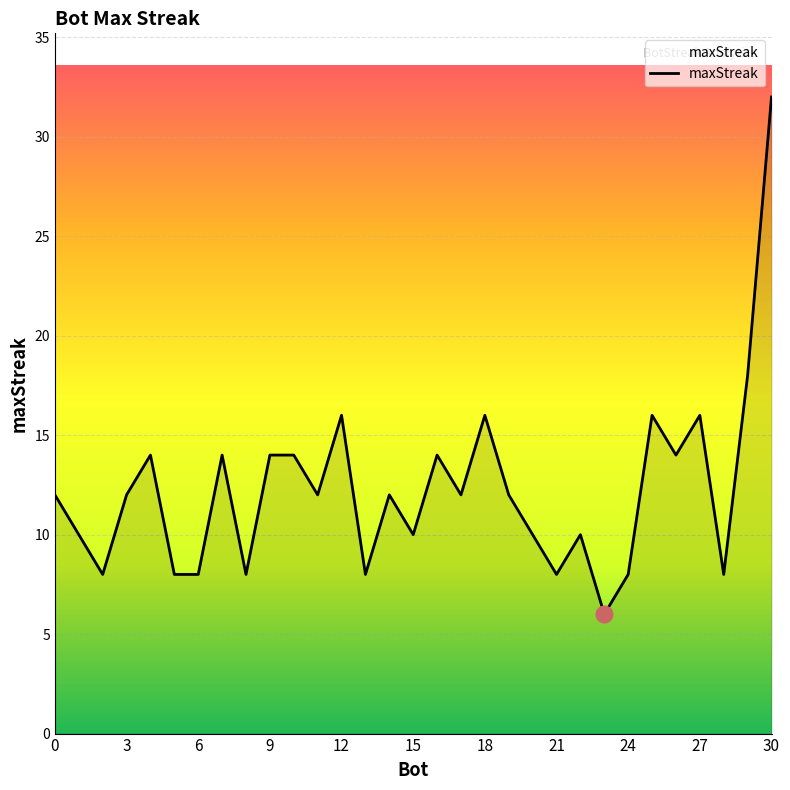

What is the minimum value shown in the chart?

6